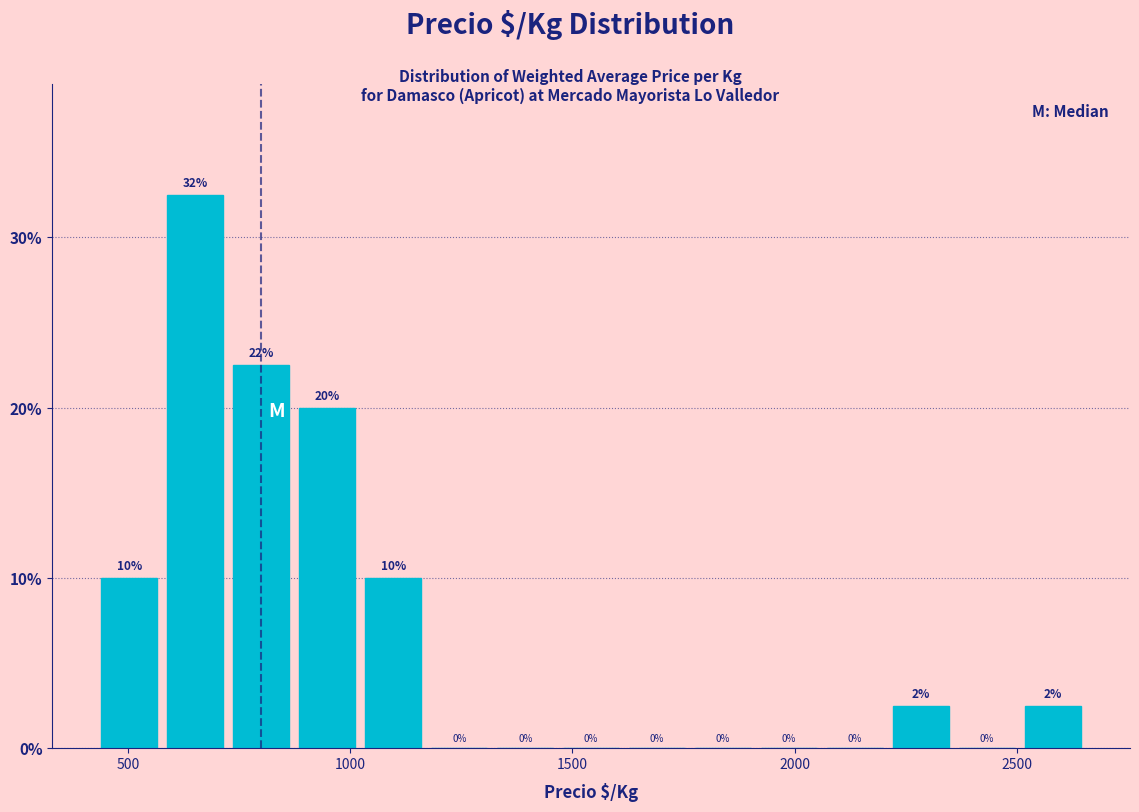

Around what value on the x-axis is the tallest bar? Give the approximate position of its centre, as read against the axis.

650